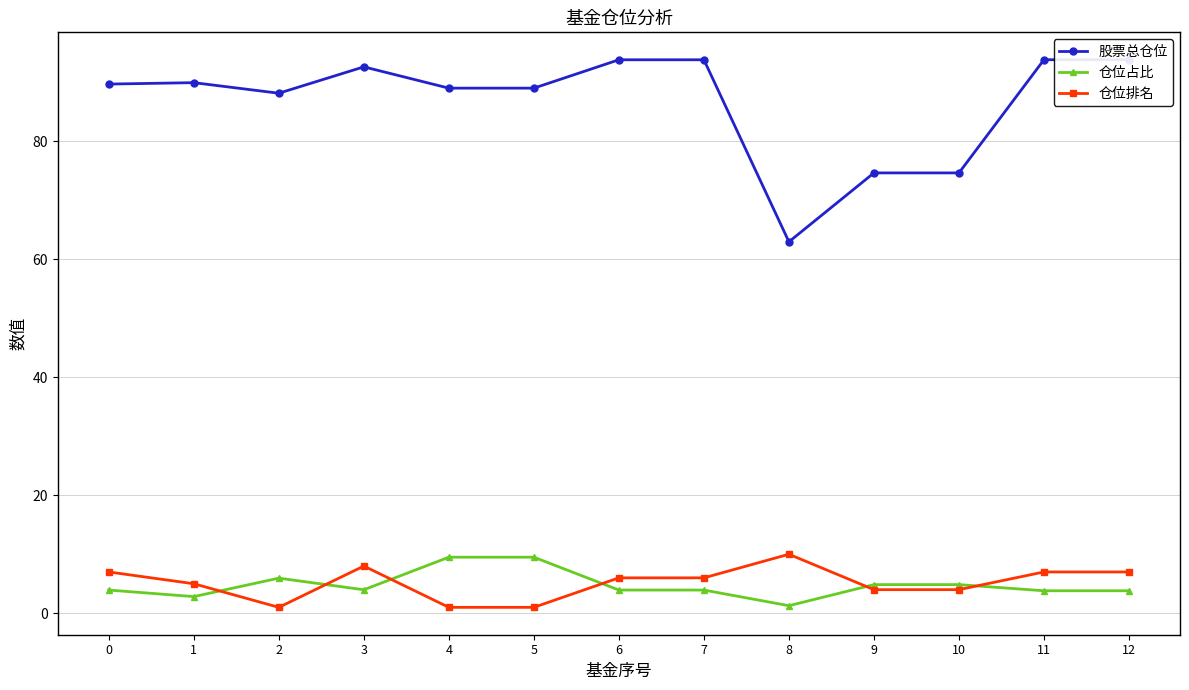

What is the sum of all 仓位排名 values?

67.0